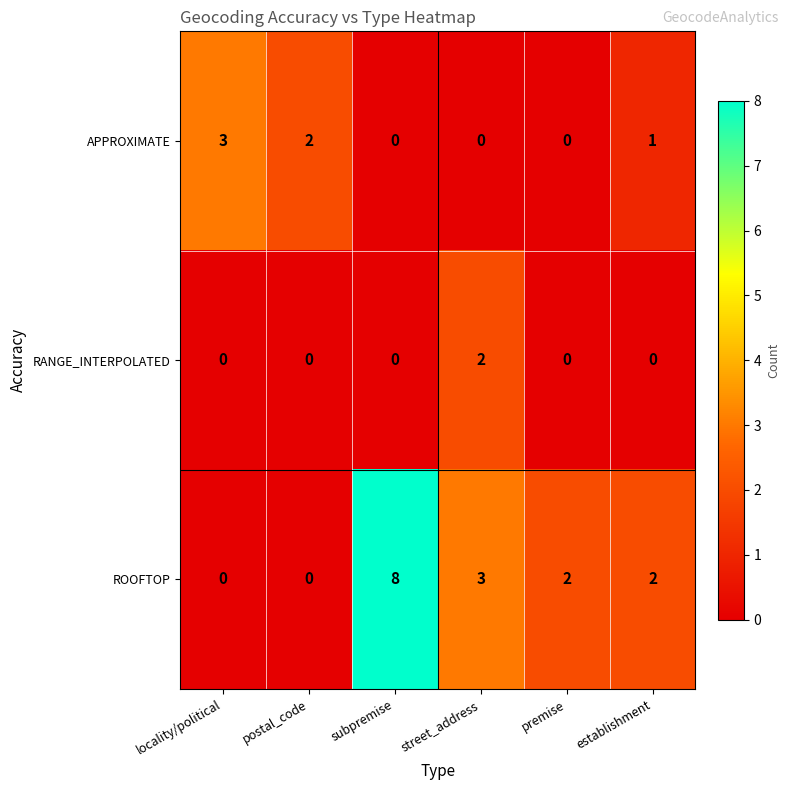

List the series in order of their overall mean, lowest first.

RANGE_INTERPOLATED, APPROXIMATE, ROOFTOP